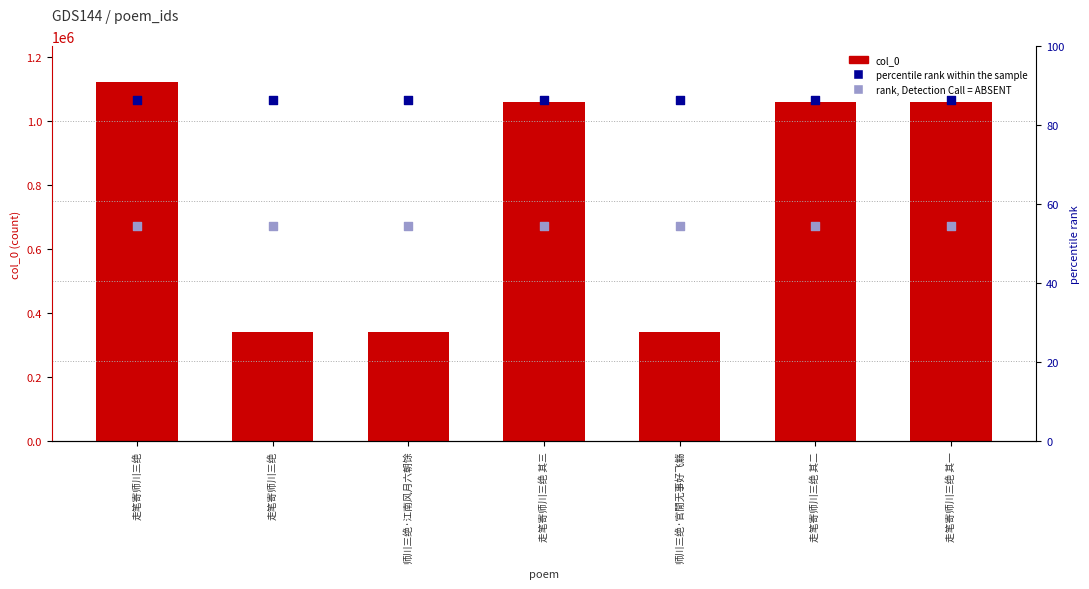

What is the total value across all series at 走笔寄师川三绝 其三?

2800597.2